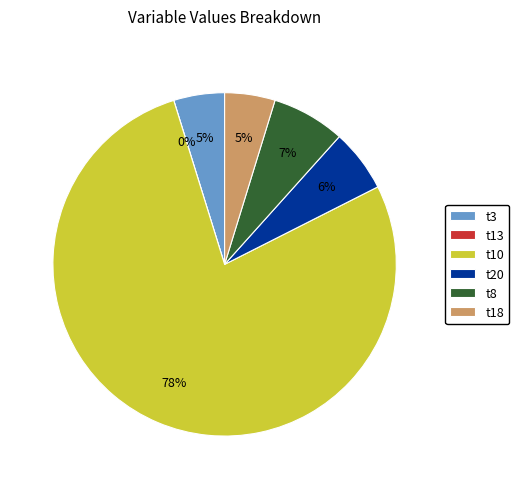

Does t10 represent more than half of the total?

Yes